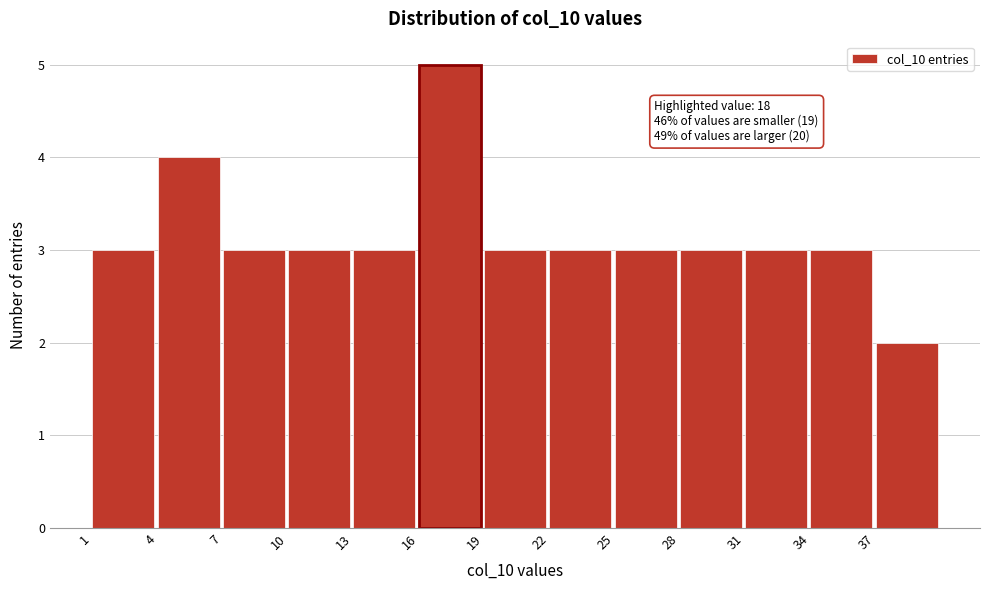

Which range on the x-axis has the tallest bar?

16 to 19